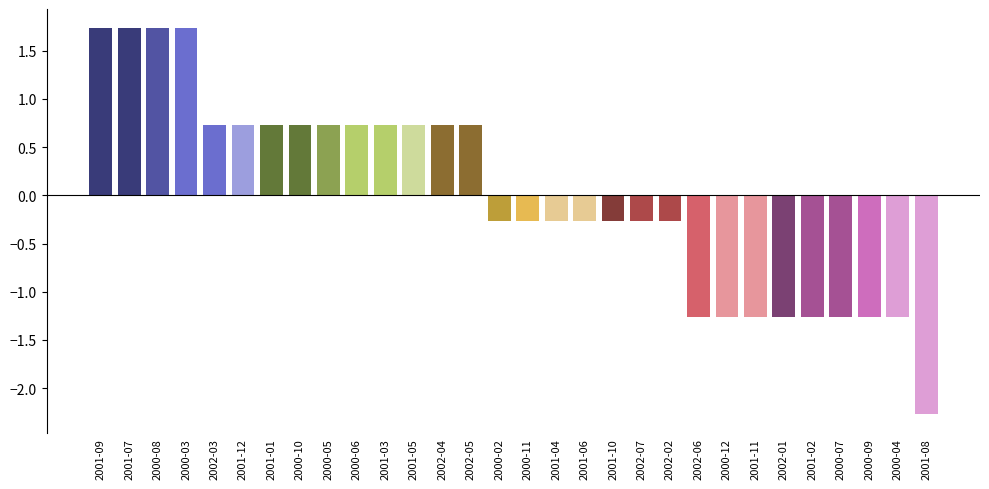

How many categories are shown in the chart?

30